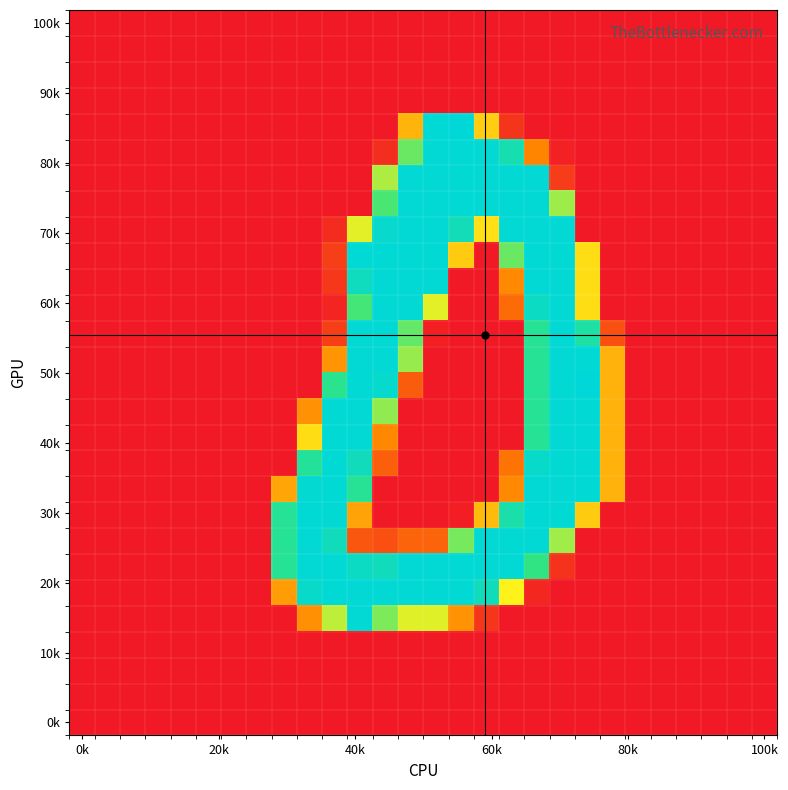

What is the maximum value shown in the chart?

255